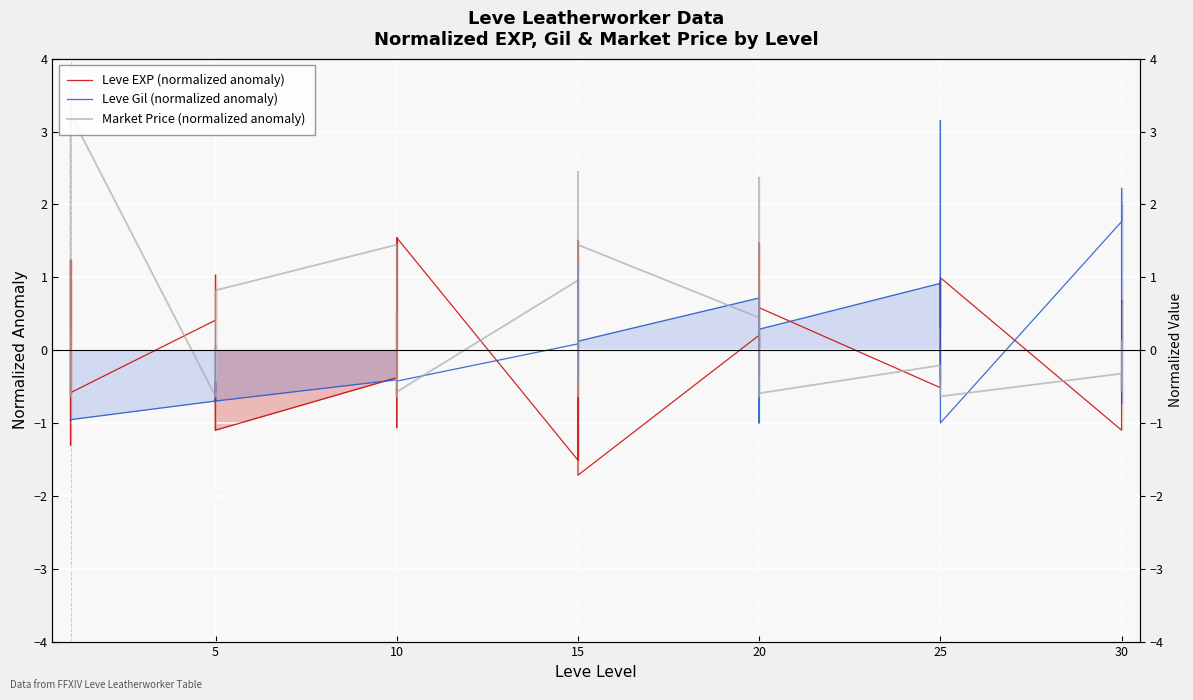

Between which two adjacent categories do Leve EXP (normalized anomaly) and Leve Gil (normalized anomaly) first intersect?

5 and 10